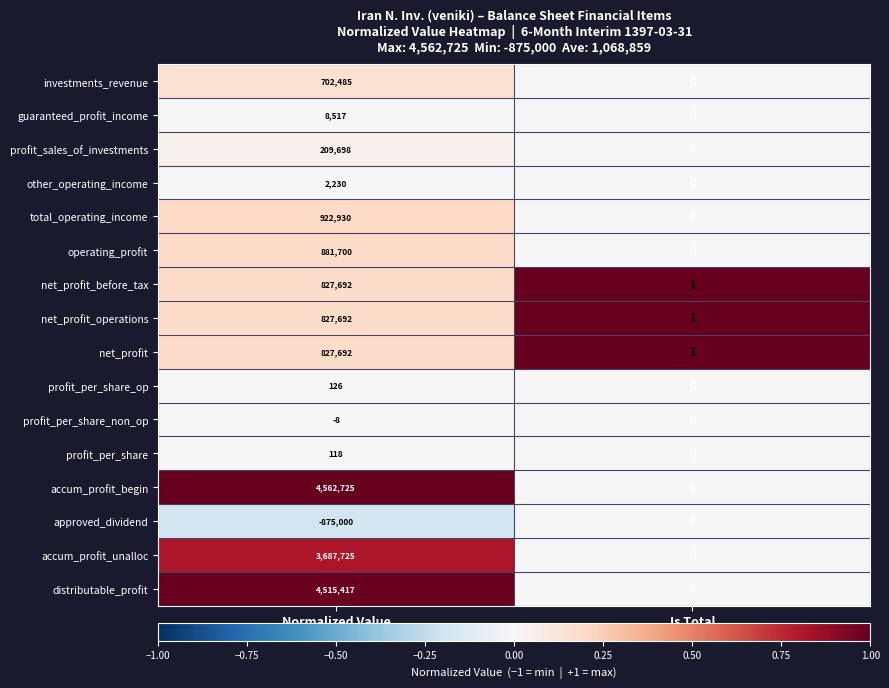

At which label does profit_per_share_op reach its minimum?

Is Total